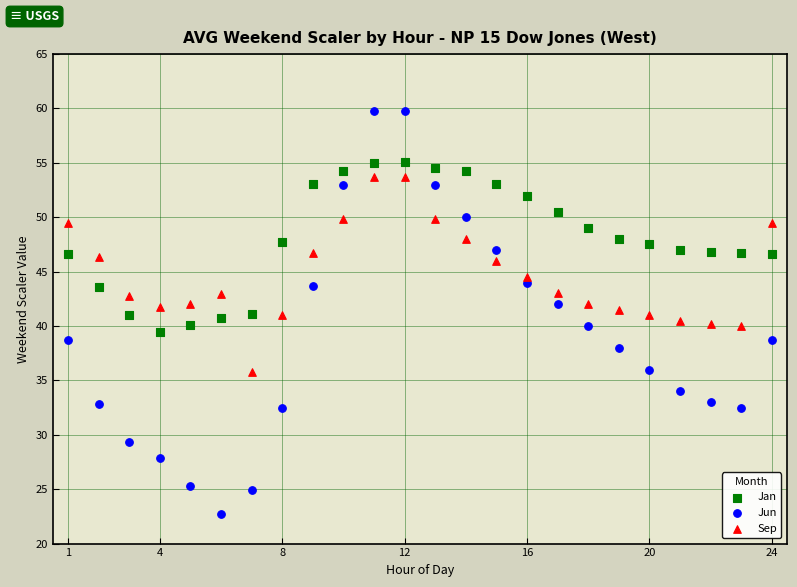

Across all data points, what is the range of Y values (max minus min)?

37.1